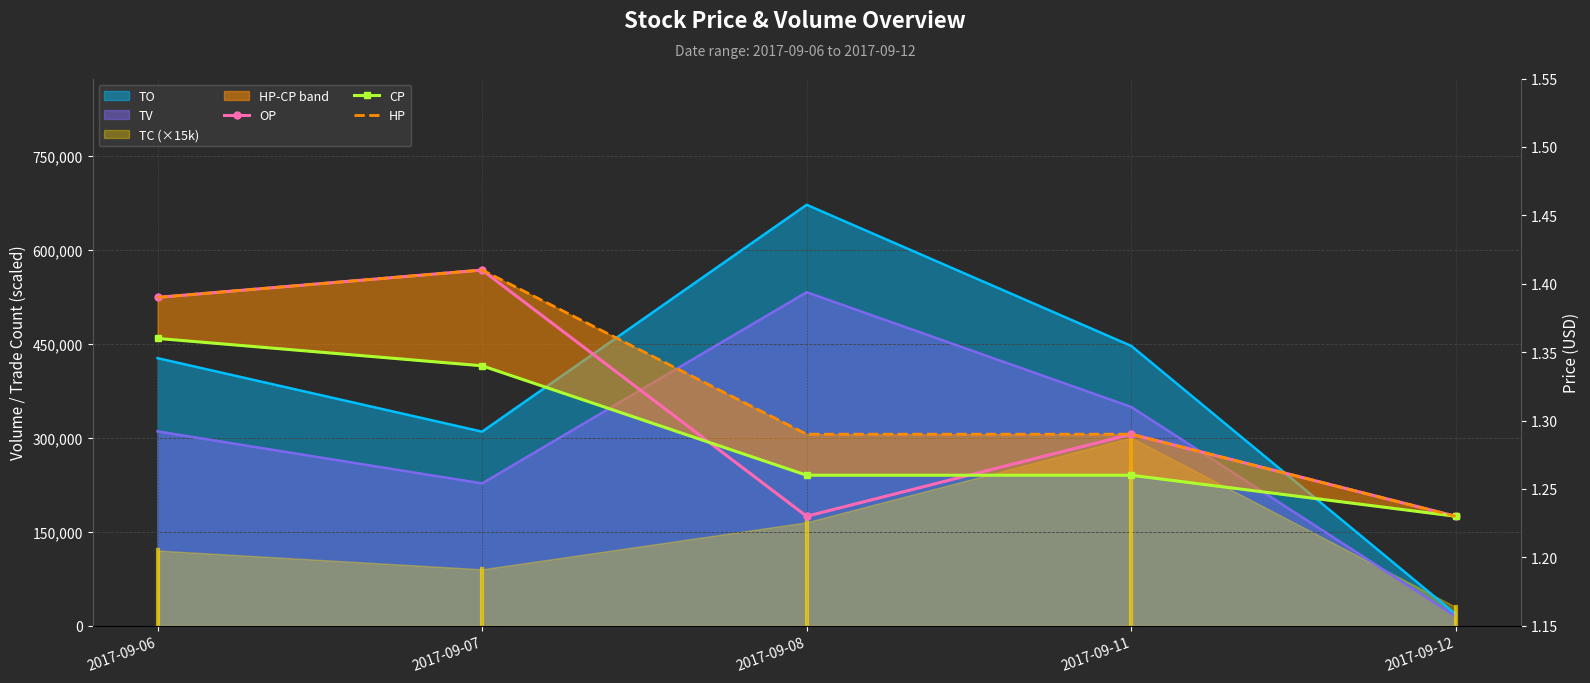

How many lines are shown in the chart?

3